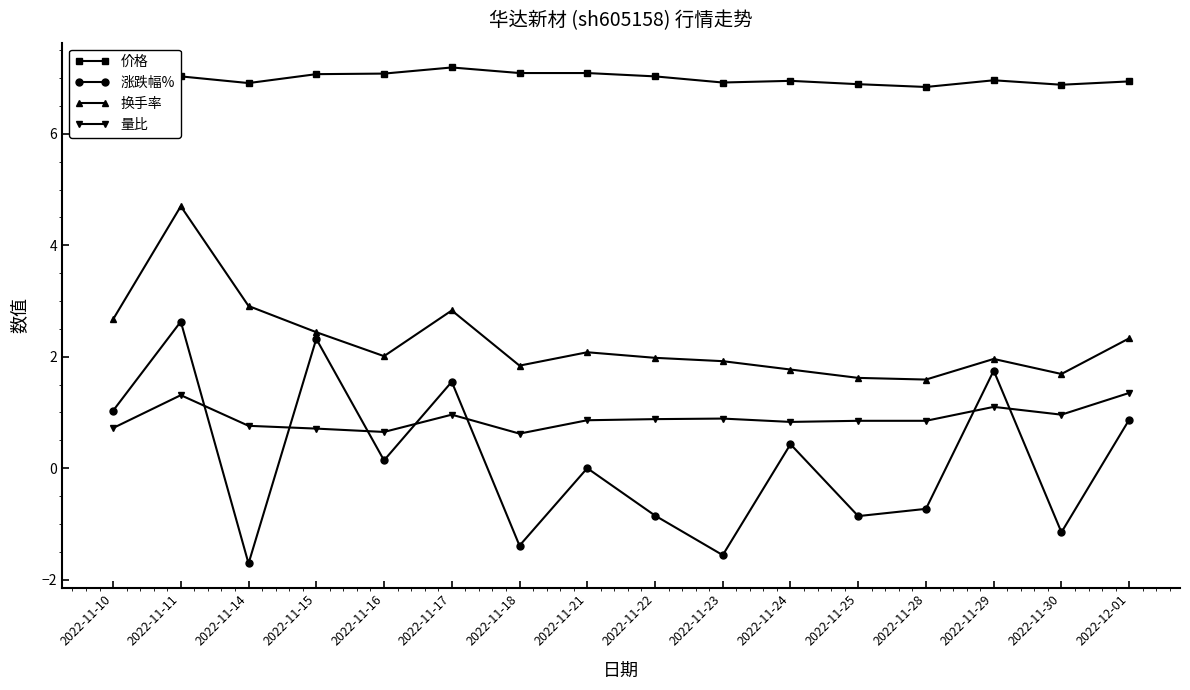

Rank the series at 2022-11-16 from highest to lowest value.

价格, 换手率, 量比, 涨跌幅%